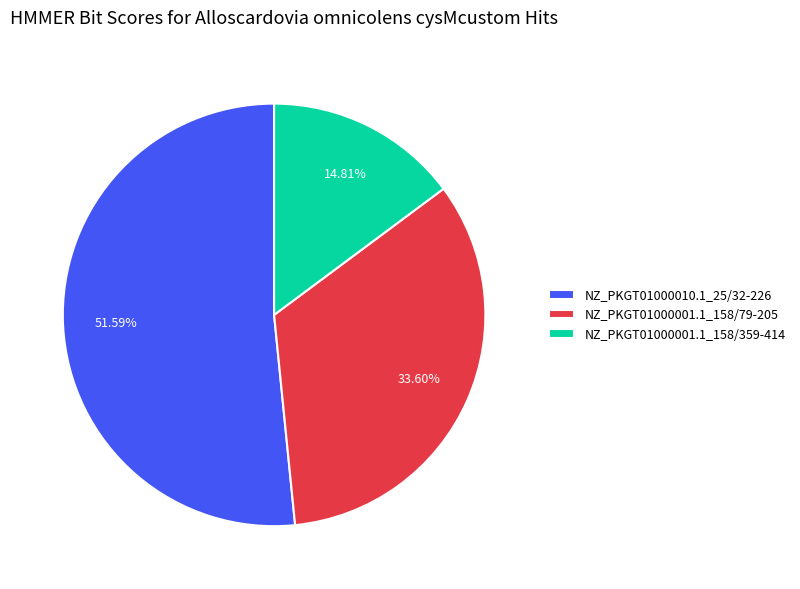

Is it true that NZ_PKGT01000001.1_158/359-414 is 15% of the pie?

True